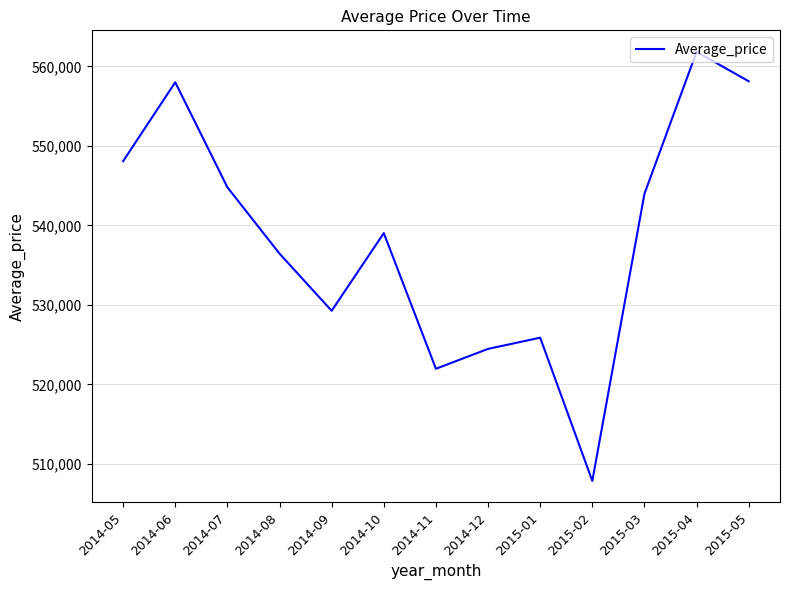

Is it true that the value at 2015-01 is 242469.2?

False